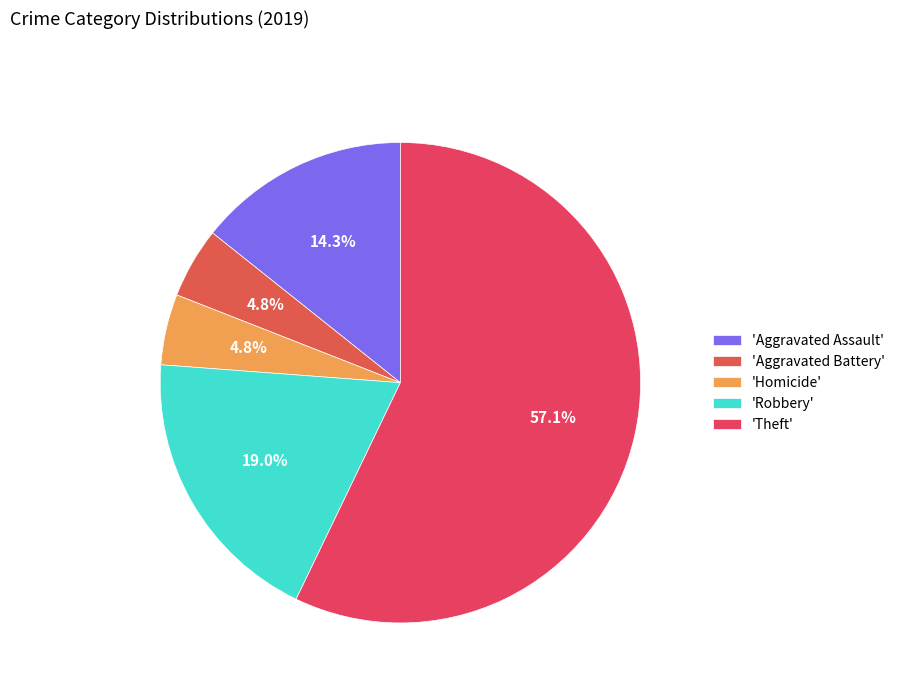

How many segments does this pie chart have?

5